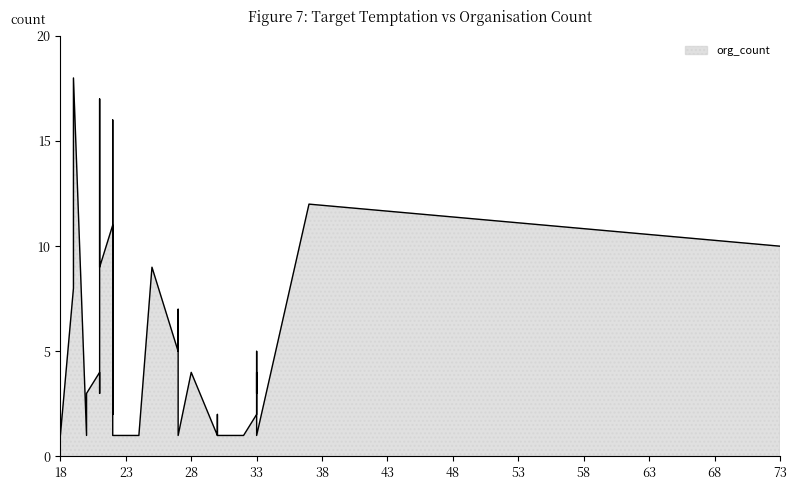

What is the value of the 23rd point from the left?

11